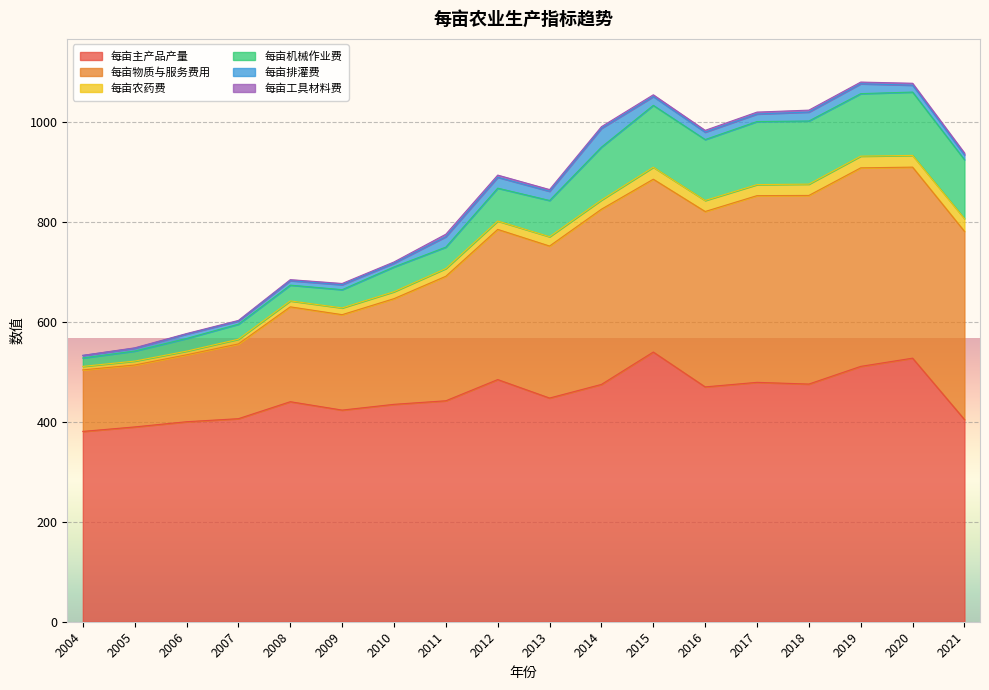

Reading left to right, what are all the values shown in this chart?

每亩主产品产量: 2004=381.2	2005=390.2	2006=400.6	2007=406.7	2008=440.7	2009=423.9	2010=435.4	2011=442.6	2012=485.0	2013=448.0	2014=475.3	2015=540.2	2016=470.4	2017=479.5	2018=476.1	2019=511.5	2020=527.9	2021=405.0
每亩物质与服务费用: 2004=123.3	2005=124.0	2006=134.1	2007=149.8	2008=190.0	2009=191.1	2010=211.6	2011=249.4	2012=300.8	2013=304.5	2014=350.9	2015=346.2	2016=351.3	2017=374.0	2018=377.8	2019=397.6	2020=382.6	2021=376.9
每亩农药费: 2004=7.0	2005=7.8	2006=7.3	2007=9.4	2008=11.9	2009=13.5	2010=13.9	2011=15.5	2012=16.8	2013=18.7	2014=18.4	2015=23.9	2016=22.1	2017=22.1	2018=22.6	2019=23.4	2020=23.5	2021=25.6
每亩机械作业费: 2004=16.9	2005=20.1	2006=25.4	2007=30.1	2008=31.6	2009=36.6	2010=49.6	2011=42.9	2012=65.8	2013=72.6	2014=106.0	2015=124.0	2016=122.1	2017=126.3	2018=126.5	2019=125.2	2020=126.9	2021=118.0
每亩排灌费: 2004=5.2	2005=5.7	2006=8.8	2007=6.3	2008=9.0	2009=9.9	2010=7.5	2011=20.9	2012=21.8	2013=18.5	2014=37.7	2015=17.6	2016=14.8	2017=15.1	2018=17.9	2019=19.8	2020=13.8	2021=9.6
每亩工具材料费: 2004=0.0	2005=0.8	2006=1.1	2007=1.2	2008=2.0	2009=2.5	2010=2.4	2011=5.0	2012=4.3	2013=3.4	2014=3.2	2015=3.6	2016=3.6	2017=3.8	2018=3.9	2019=3.4	2020=3.8	2021=3.9